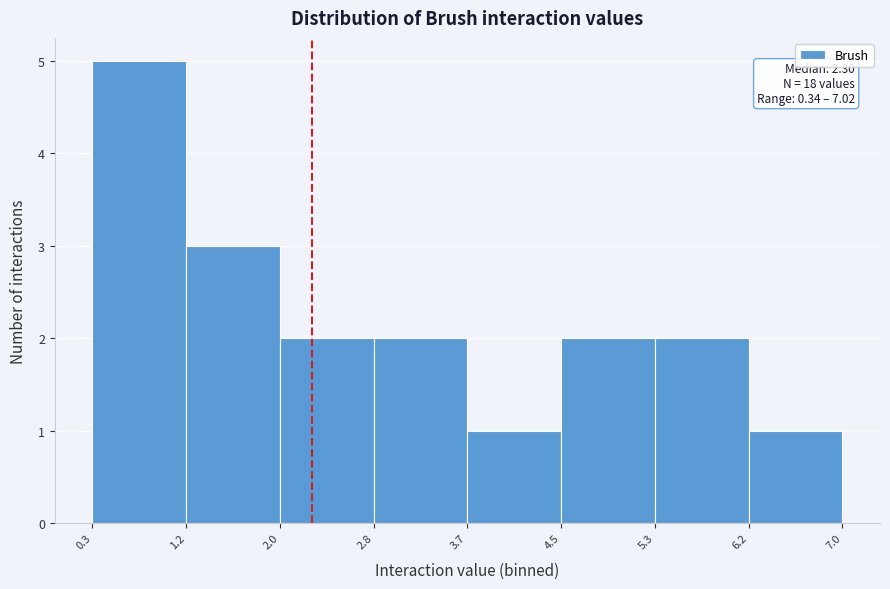

Over which range of the x-axis is the bar tallest?

0.3 to 1.2